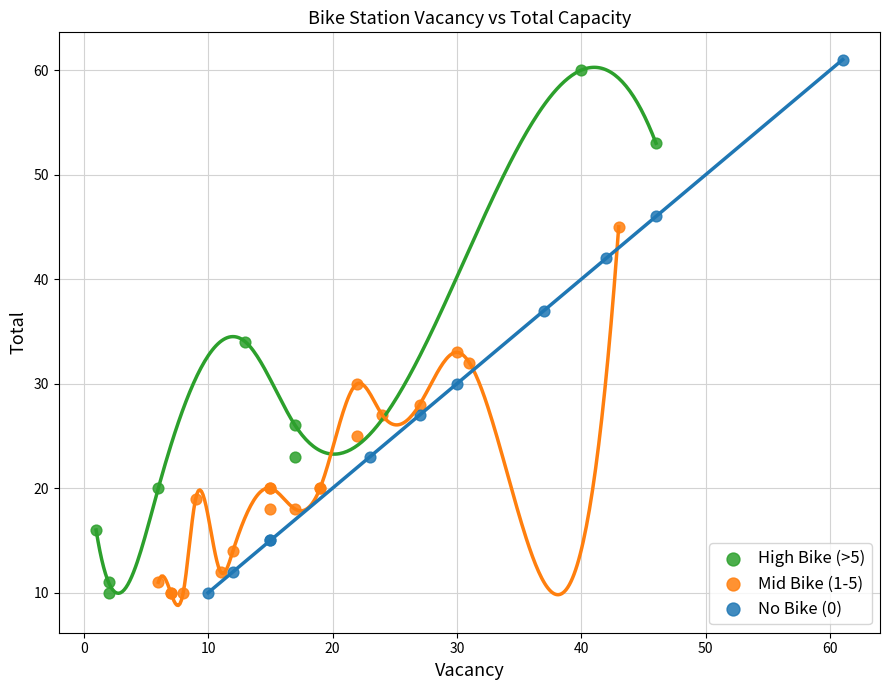

Which series has the largest Y range (max minus min)?

No Bike (0)